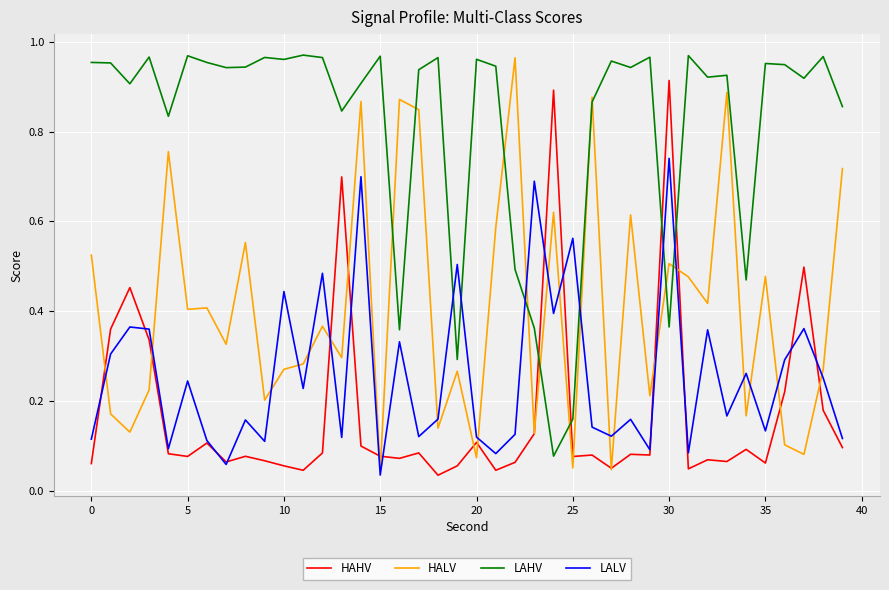

Which series ends up on top after the final intersection of HALV and LAHV?

LAHV